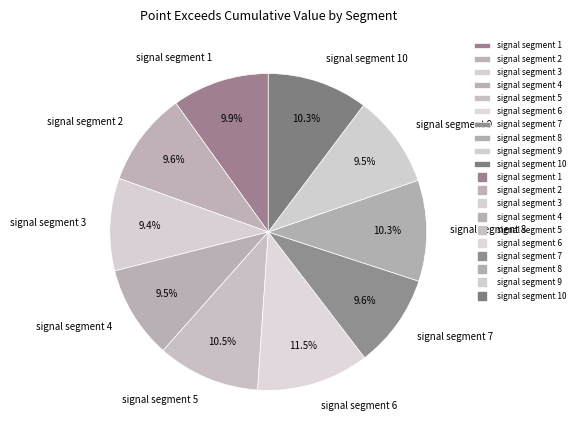

Combined, what portion of the pie is signal segment 5 and signal segment 6?

22.0%